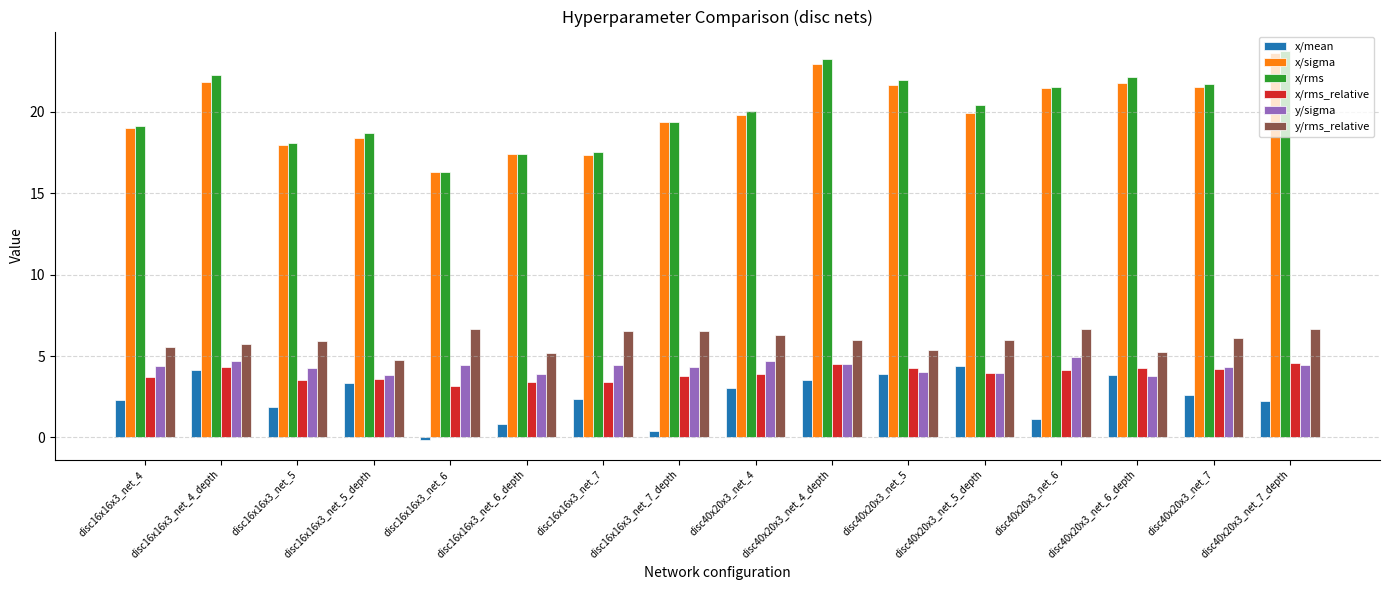

Between disc16x16x3_net_6 and disc16x16x3_net_7_depth, which series saw the biggest shift?

x/rms